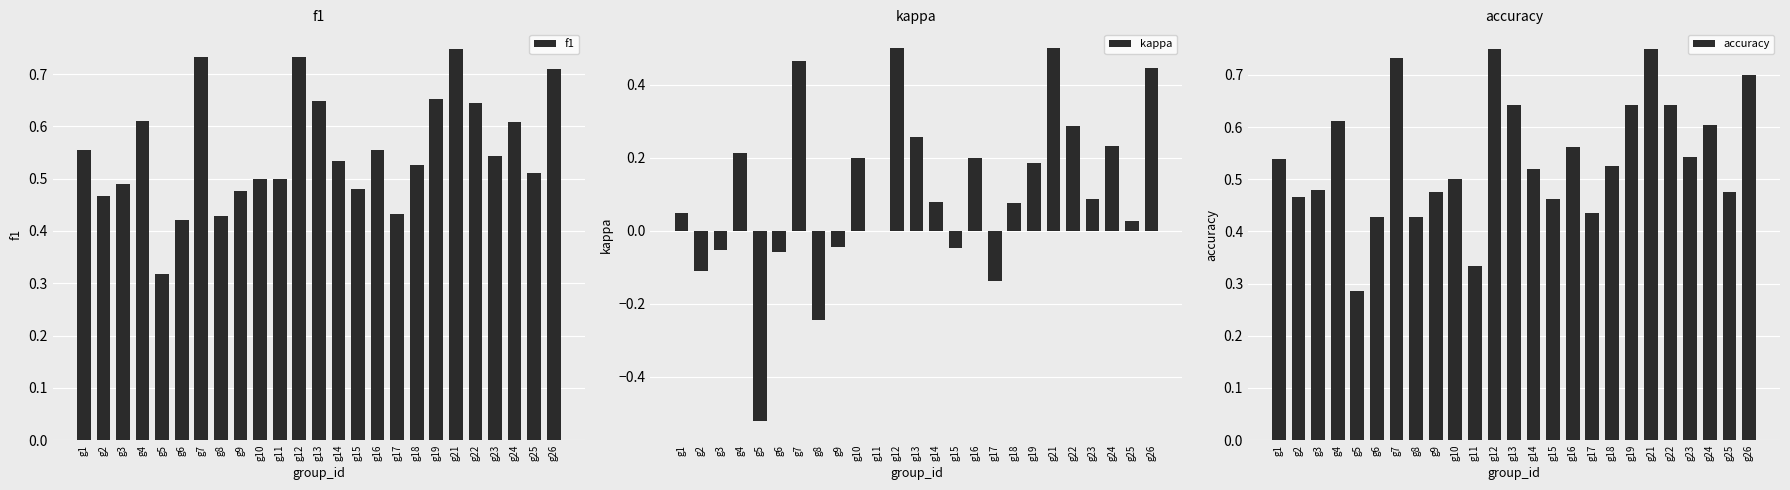

What is the greatest value displayed?

0.8